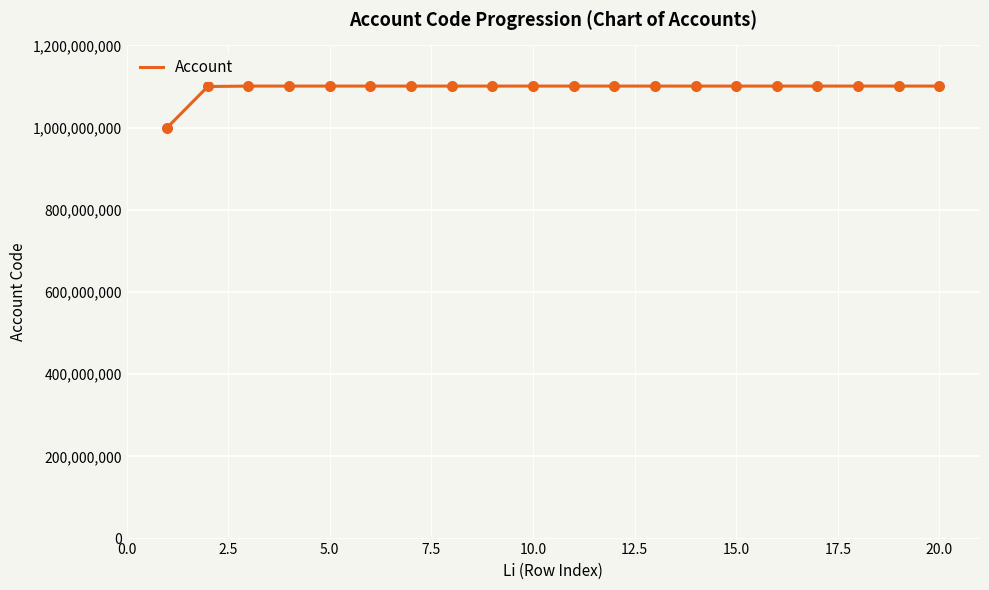

What is the minimum value shown in the chart?

1000000000